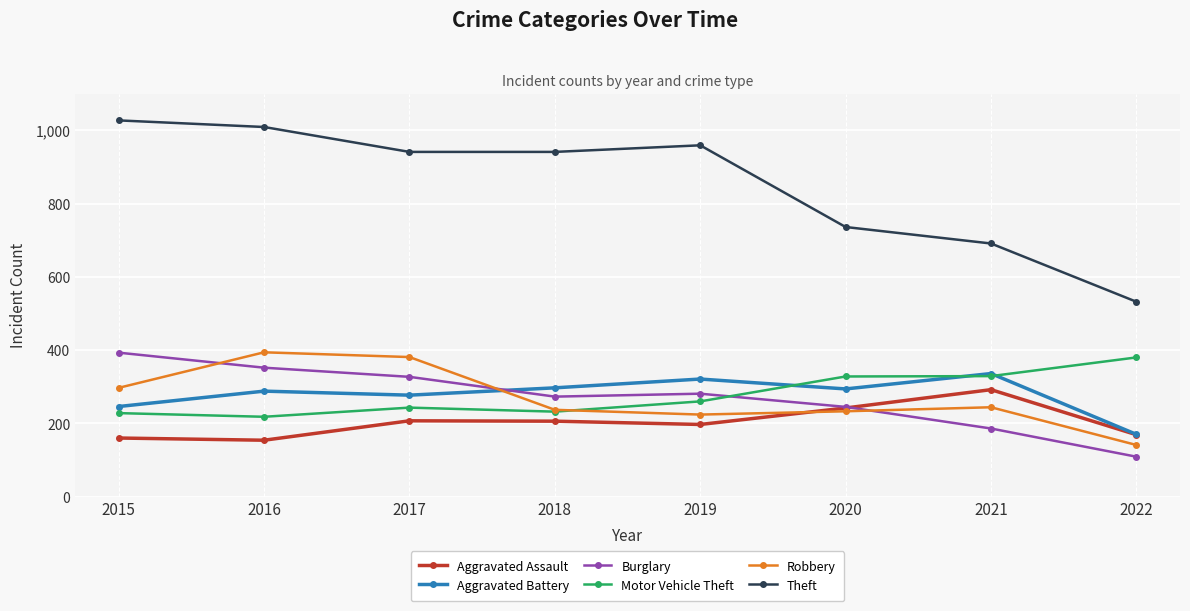

What is the difference between the Motor Vehicle Theft values at 2020 and 2021?

1